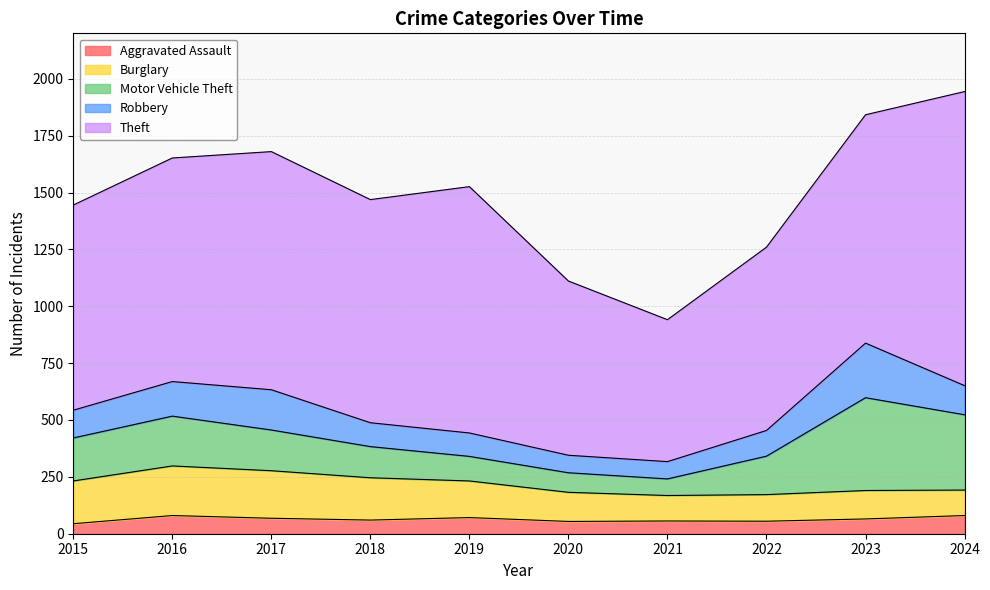

Reading left to right, list all the values displayed in this chart.

Aggravated Assault: 44	80	68	60	71	54	56	55	65	80
Burglary: 188	218	209	186	161	128	112	117	125	112
Motor Vehicle Theft: 189	219	179	137	108	86	73	169	408	331
Robbery: 122	152	177	105	103	77	76	113	240	128
Theft: 902	983	1047	981	1083	766	624	806	1004	1293